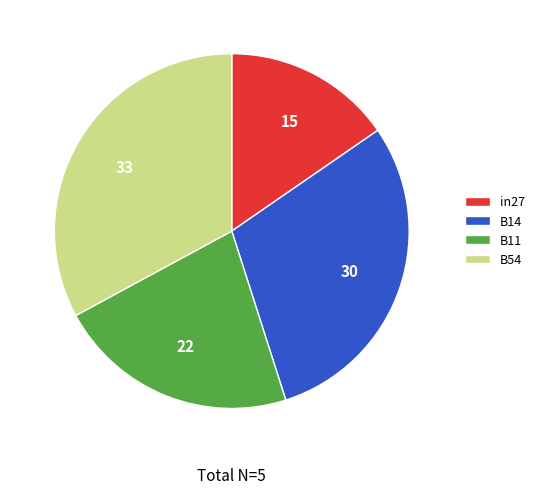

Does any single category account for the majority?

No